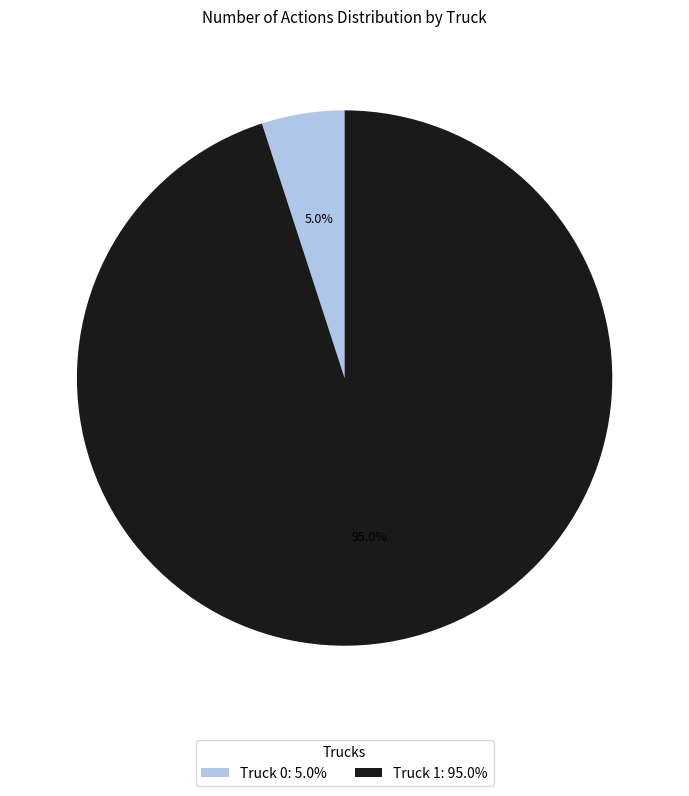

What is the total percentage of Truck 0 and Truck 1?

100.0%